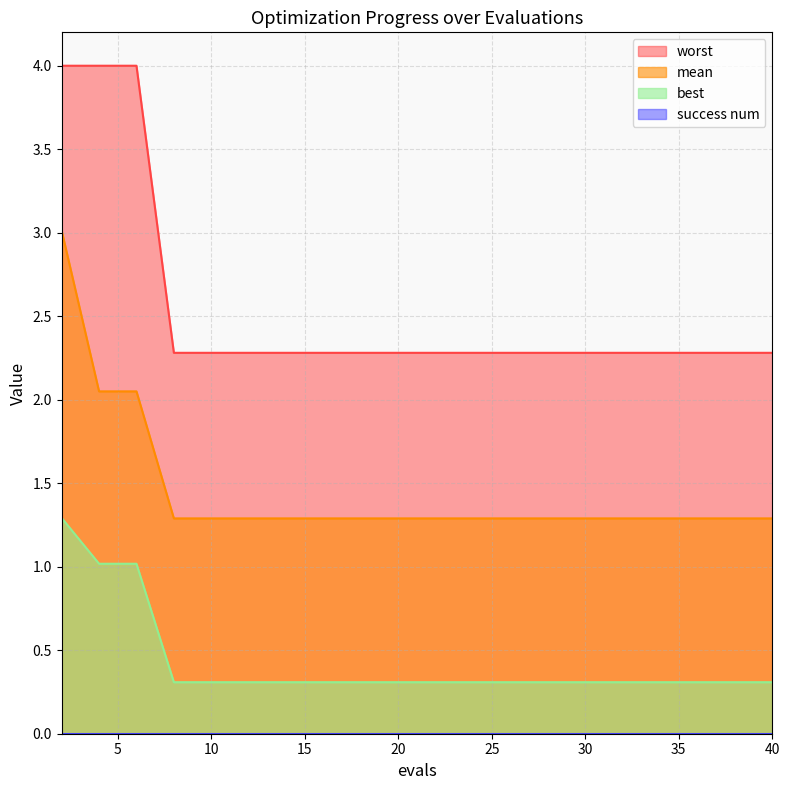

Which series has the widest spread of values?

mean